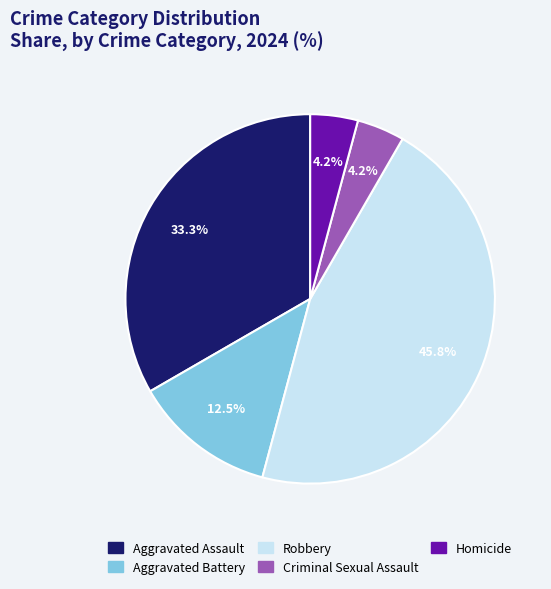

Does any single category account for the majority?

No